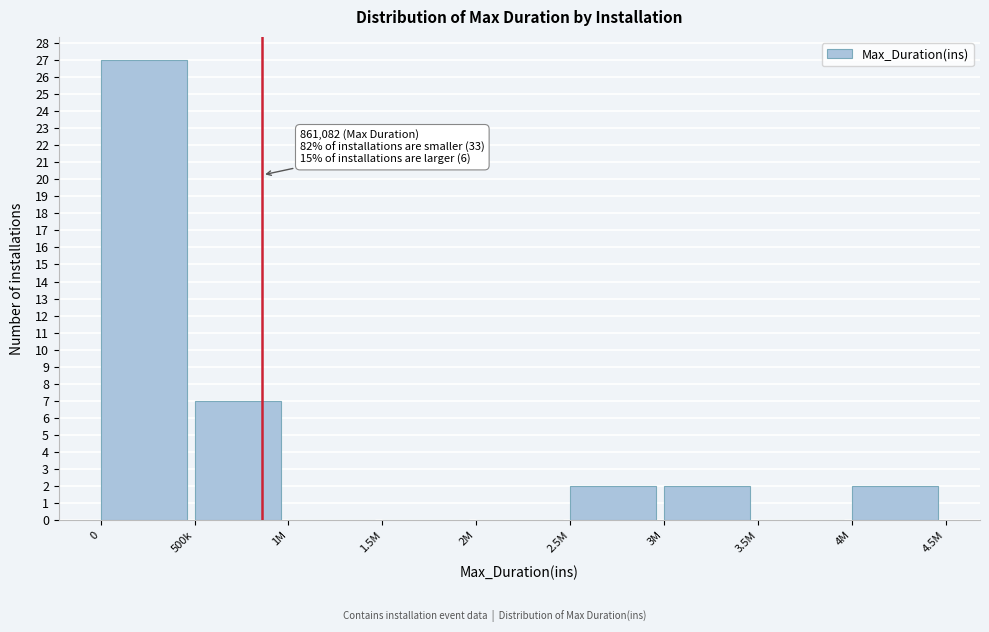

Reading left to right, transcribe all the data shown in this chart.

0=27	500k=7	1M=0	1.5M=0	2M=0	2.5M=2	3M=2	3.5M=0	4M=2